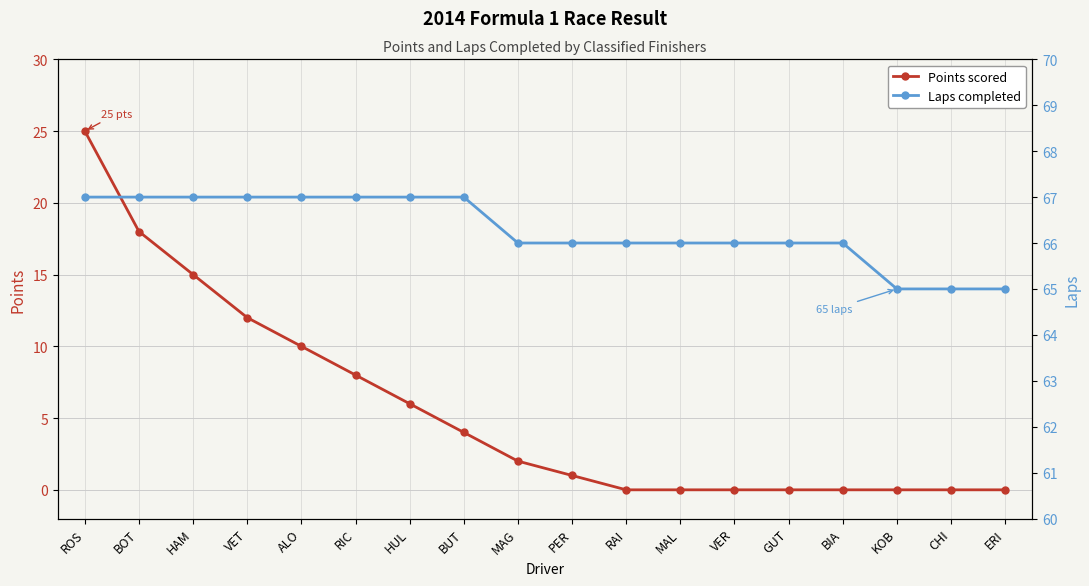

What position from the left is VET?

4